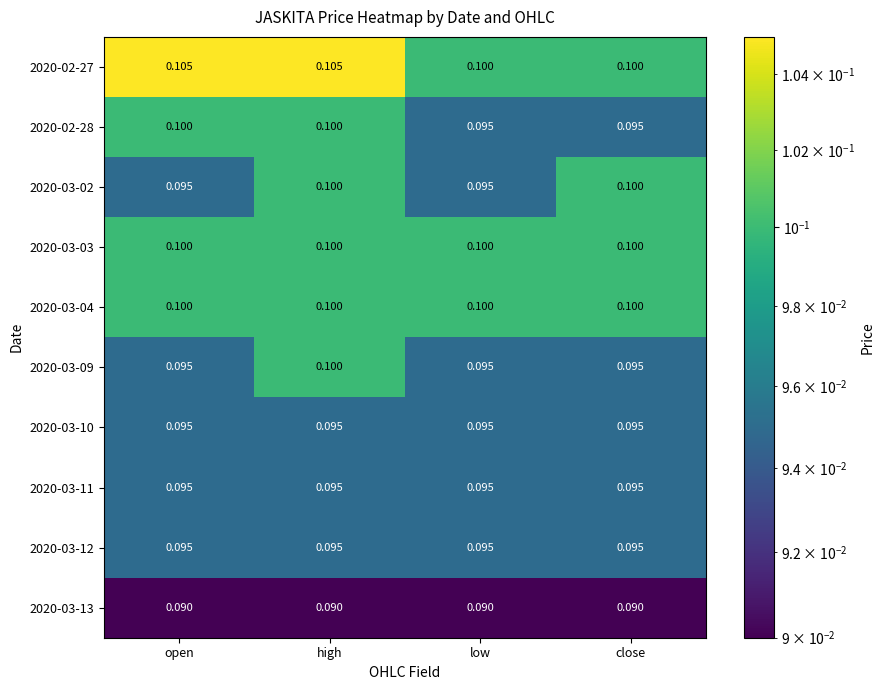

What is the maximum value shown in the chart?

0.1